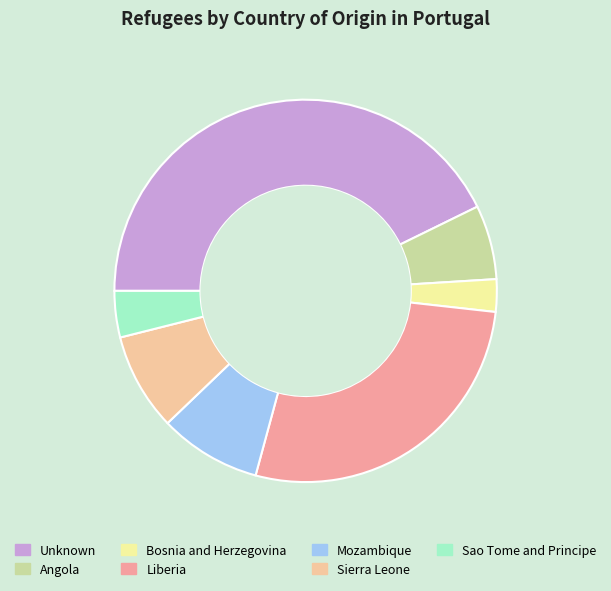

Between Liberia and Sao Tome and Principe, which is larger?

Liberia